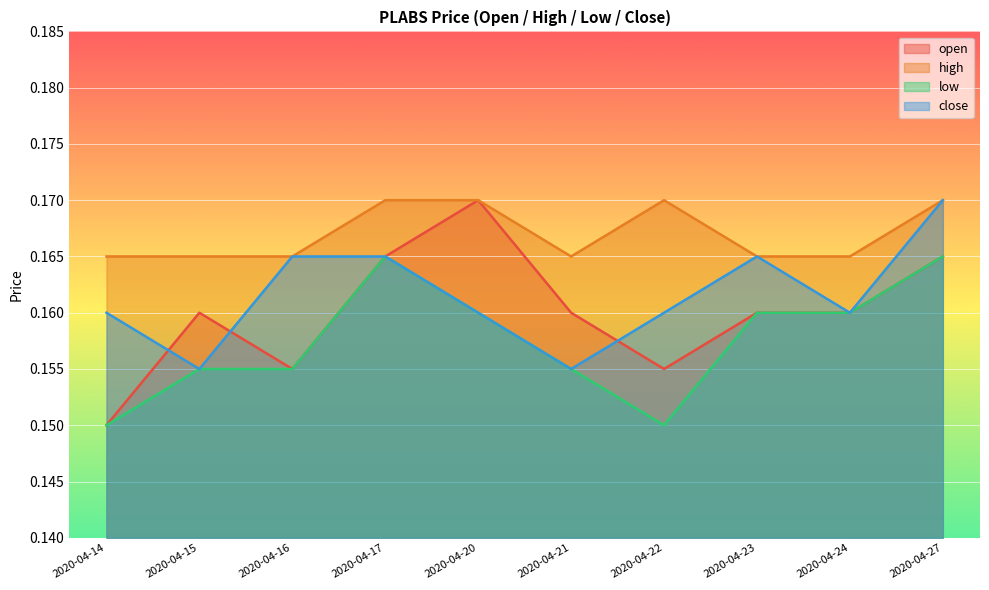

Does the chart display data point markers on the line(s)?

No